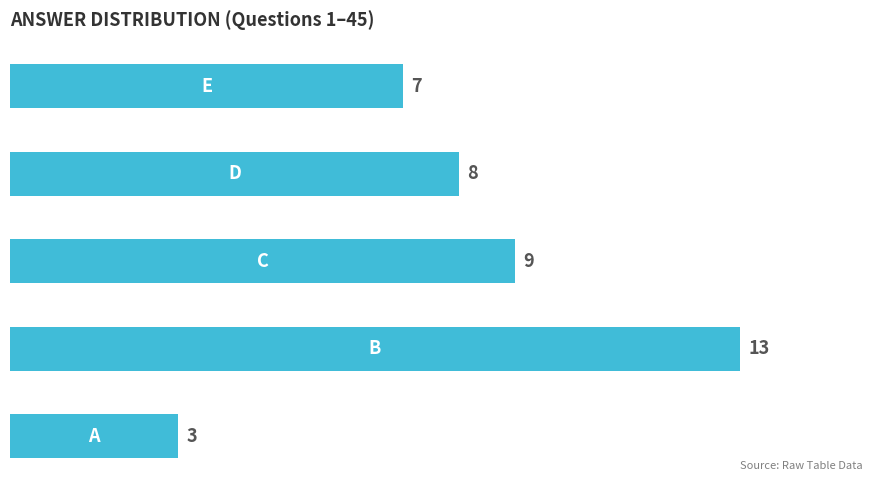

Count the values in the range 7 to 9.

3